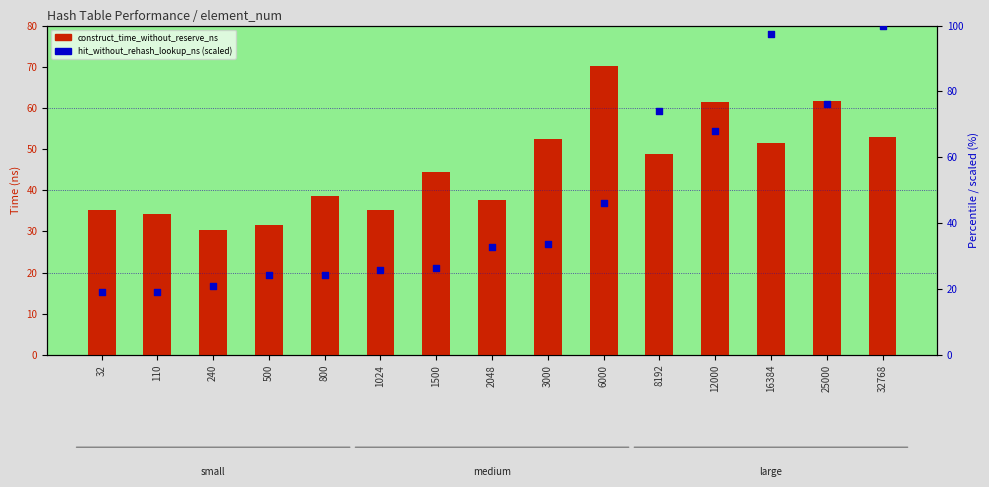

Which series has the largest total across all categories?

avg_hit_without_rehash_lookup_ns (scaled %)